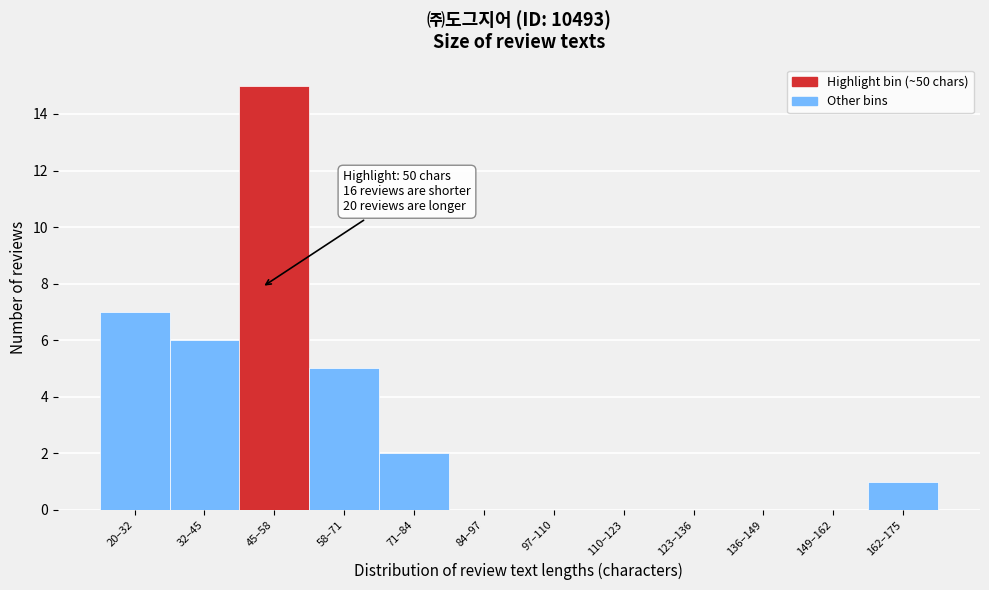

Reading left to right, transcribe all the data shown in this chart.

20–32=7	32–45=6	45–58=15	58–71=5	71–84=2	84–97=0	97–110=0	110–123=0	123–136=0	136–149=0	149–162=0	162–175=1